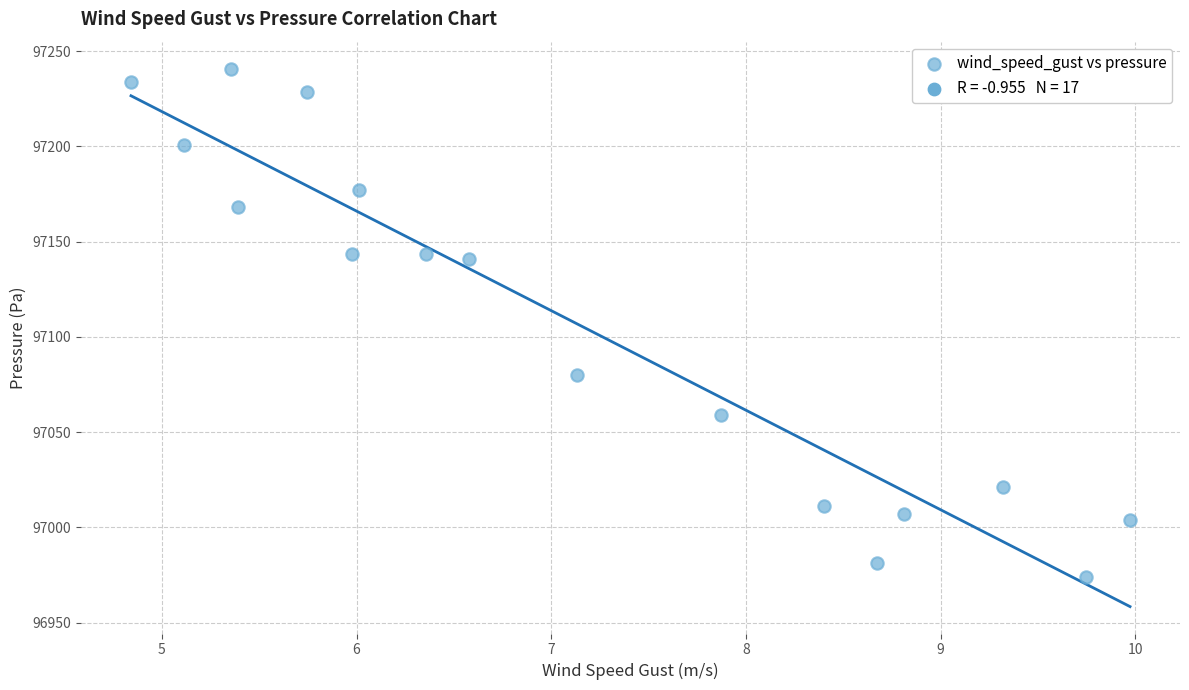

What is the range of X values (max minus min)?

5.1